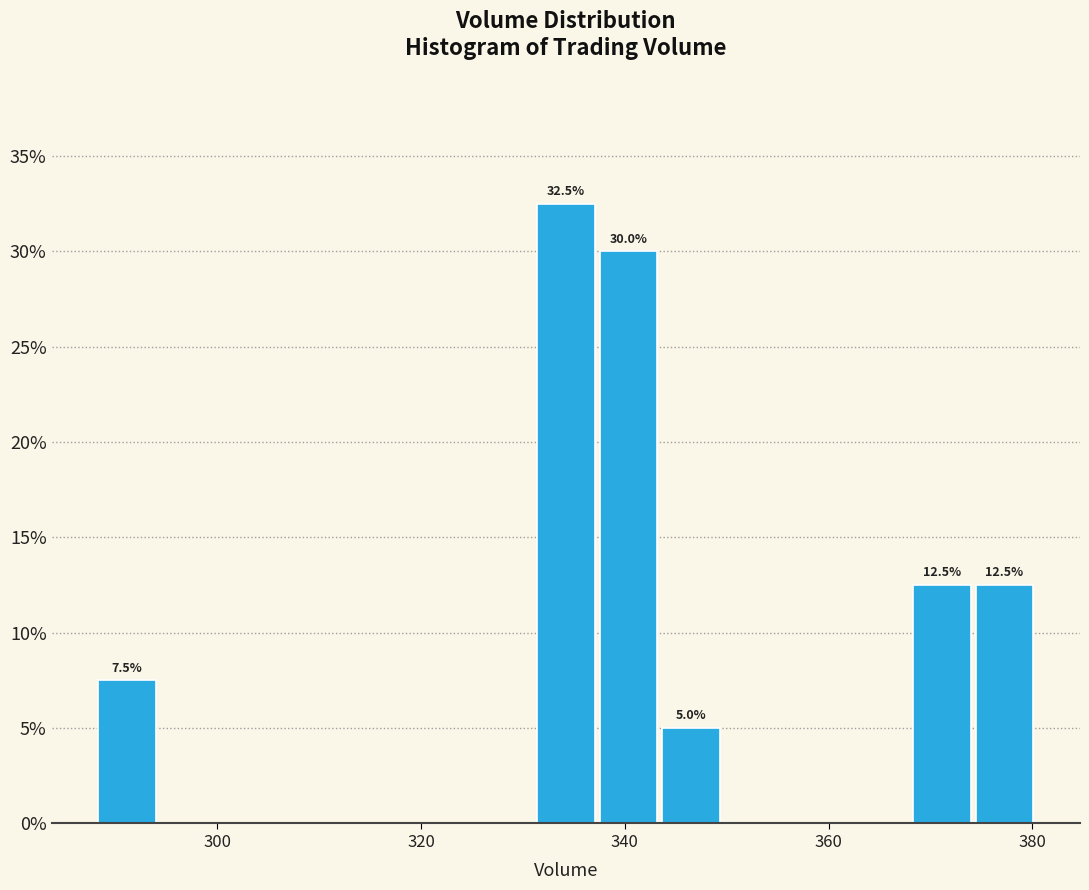

Around what value on the x-axis is the tallest bar? Give the approximate position of its centre, as read against the axis.

334